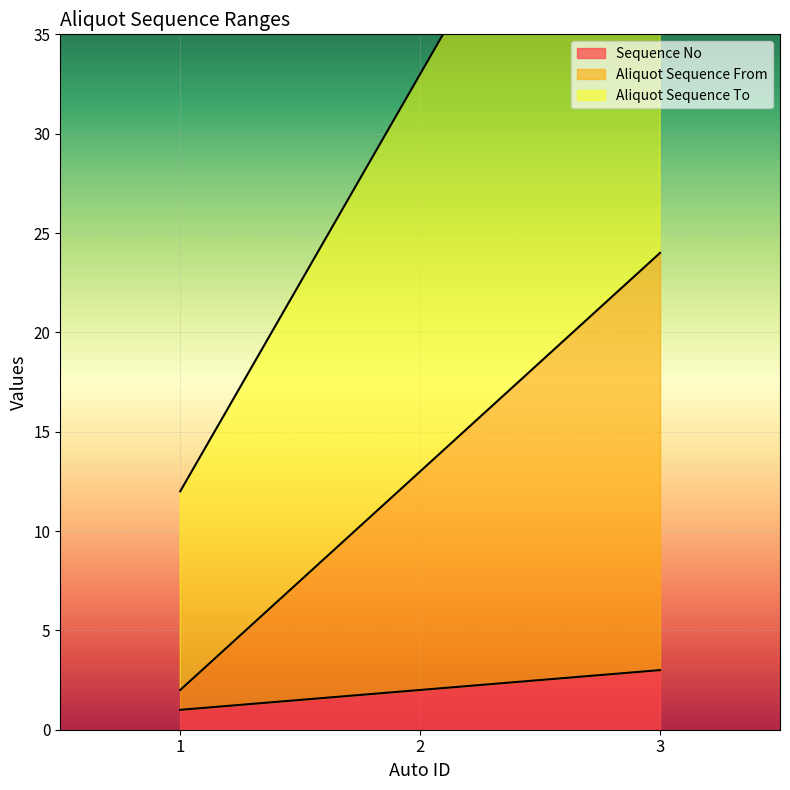

What is the value of the Sequence No point at the 3rd from the left?

3